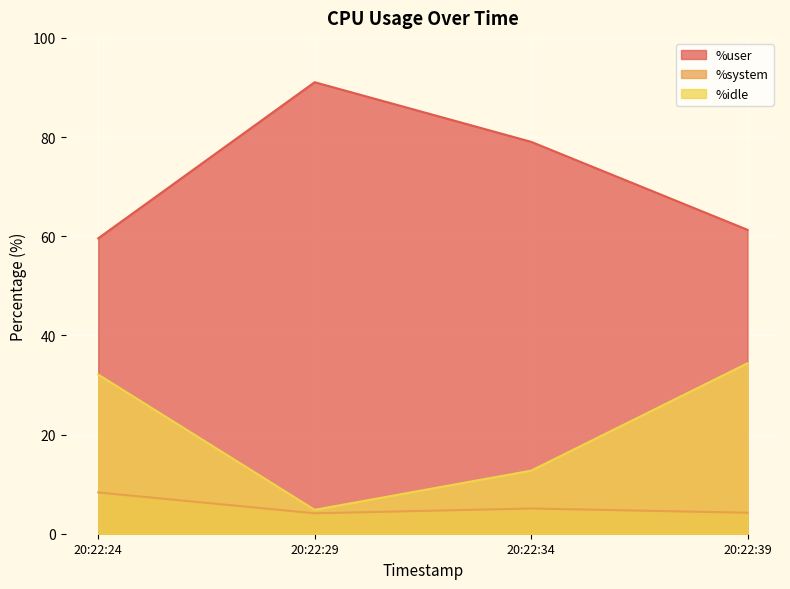

What is the difference between the second highest and minimum values in the %idle series?

27.3